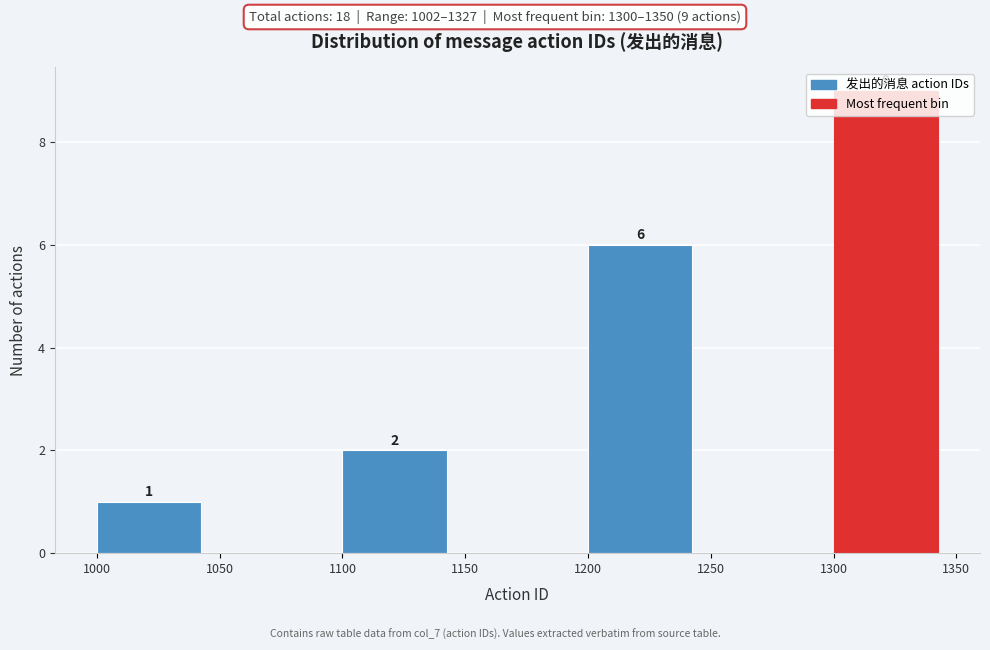

Which range on the x-axis has the tallest bar?

1300 to 1350